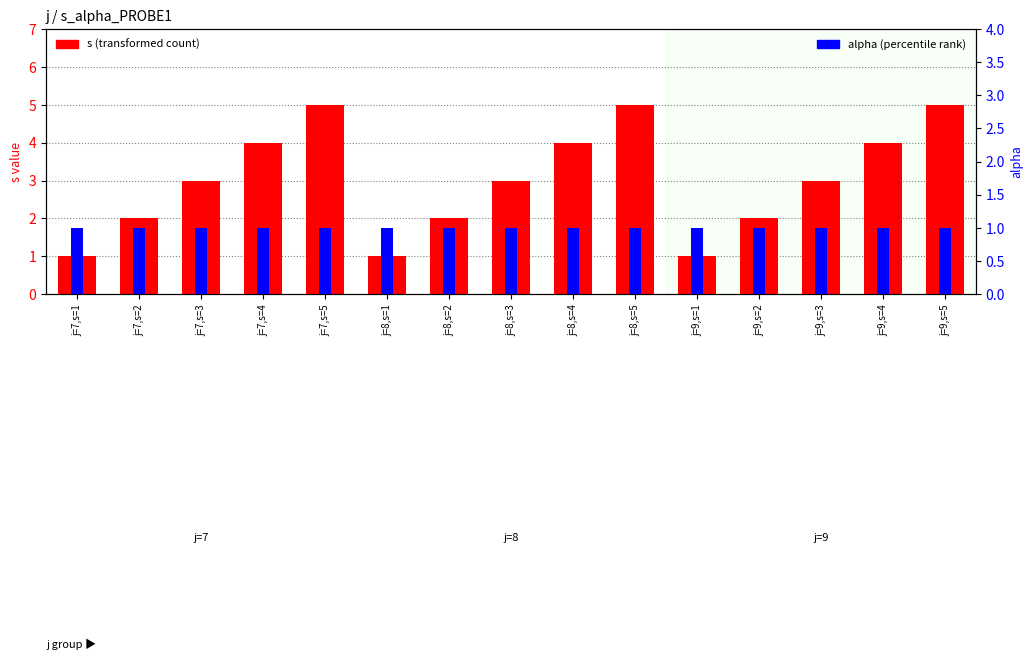

Which series has the widest spread of values?

s (transformed count)